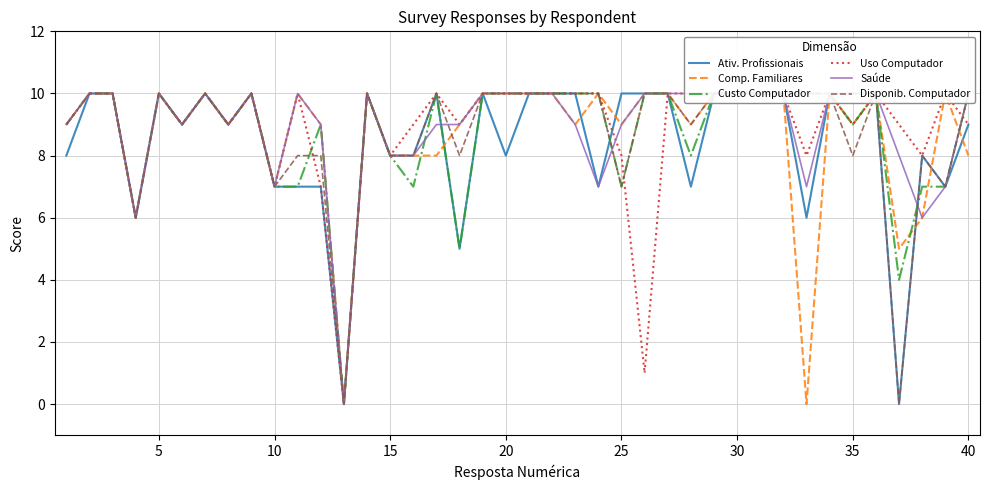

List the series in order of their peak value, highest first.

Ativ. Profissionais, Comp. Familiares, Custo Computador, Uso Computador, Saúde, Disponib. Computador